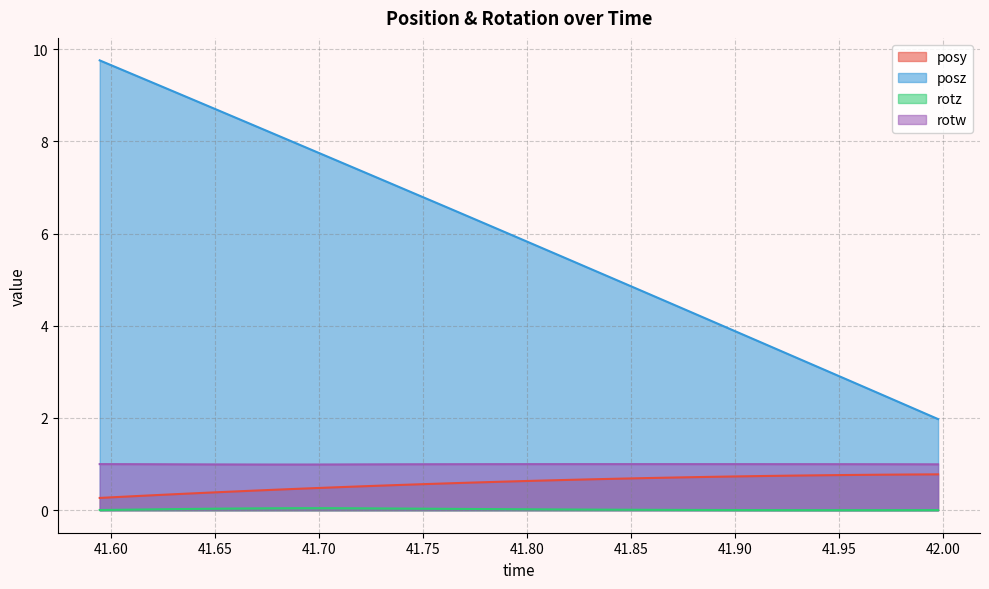

What is the sum of all rotw values?

29.9